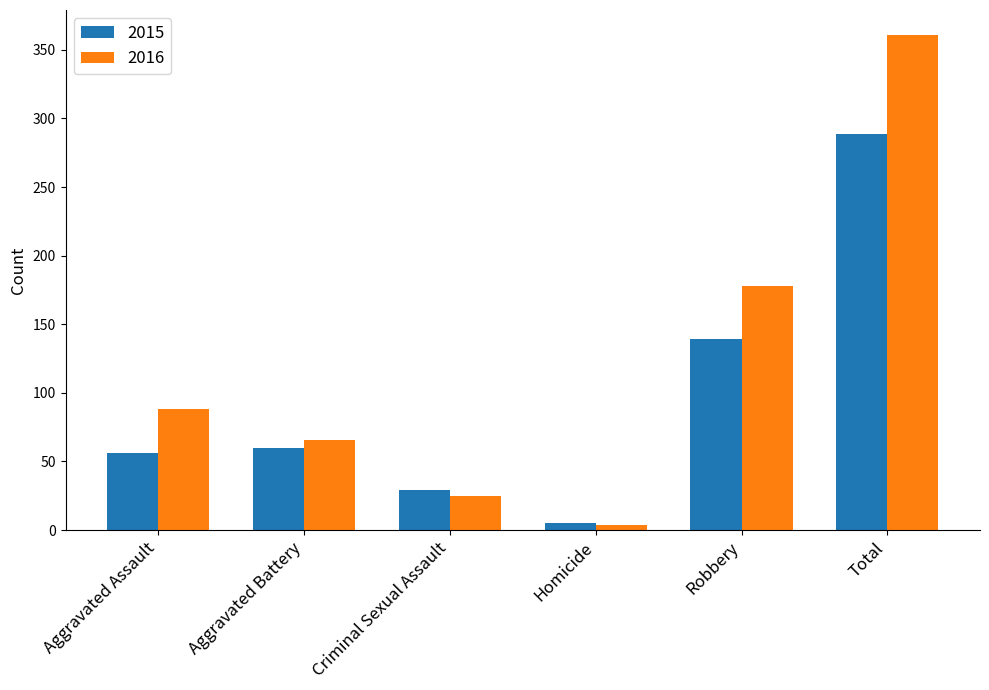

Which series changed the most between Robbery and Total?

2016